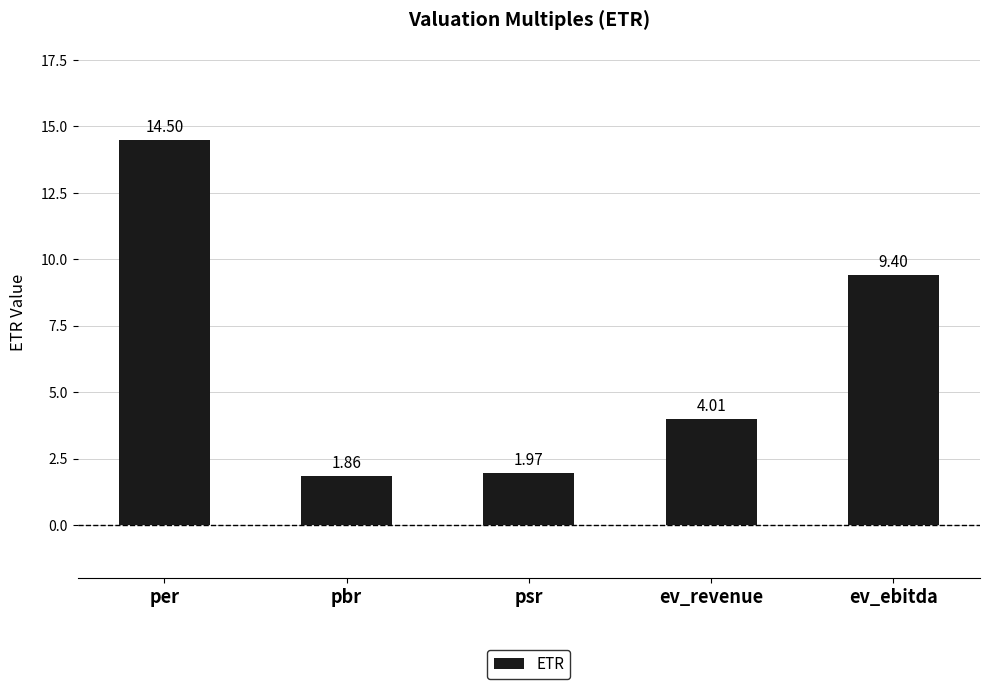

What value does the data have at per?

14.5